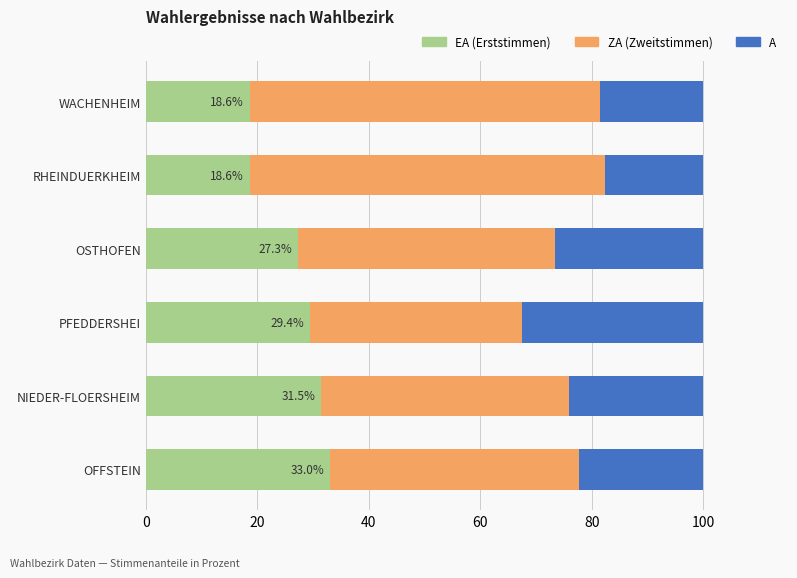

What is the total value across all series at NIEDER-FLOERSHEIM?

100.0